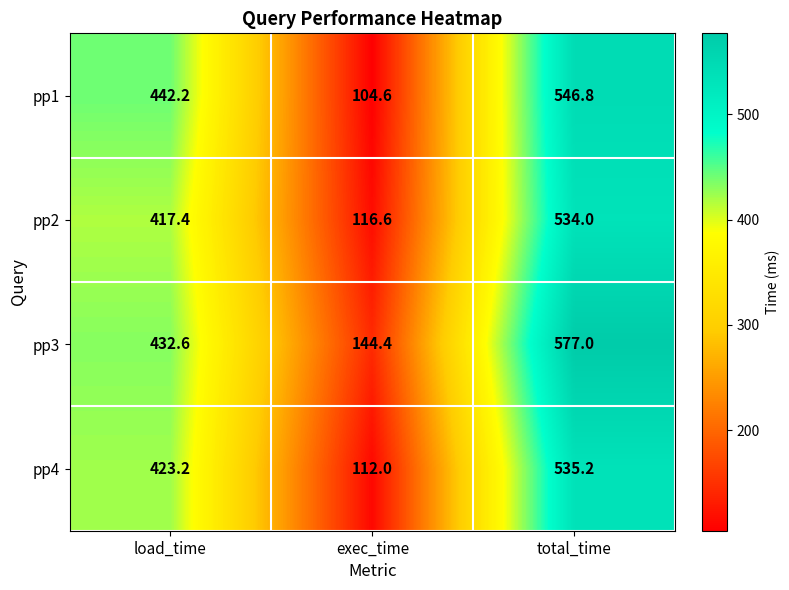

Reading right to left, transcribe all the data shown in this chart.

pp1: total_time=546.8	exec_time=104.6	load_time=442.2
pp2: total_time=534.0	exec_time=116.6	load_time=417.4
pp3: total_time=577.0	exec_time=144.4	load_time=432.6
pp4: total_time=535.2	exec_time=112.0	load_time=423.2